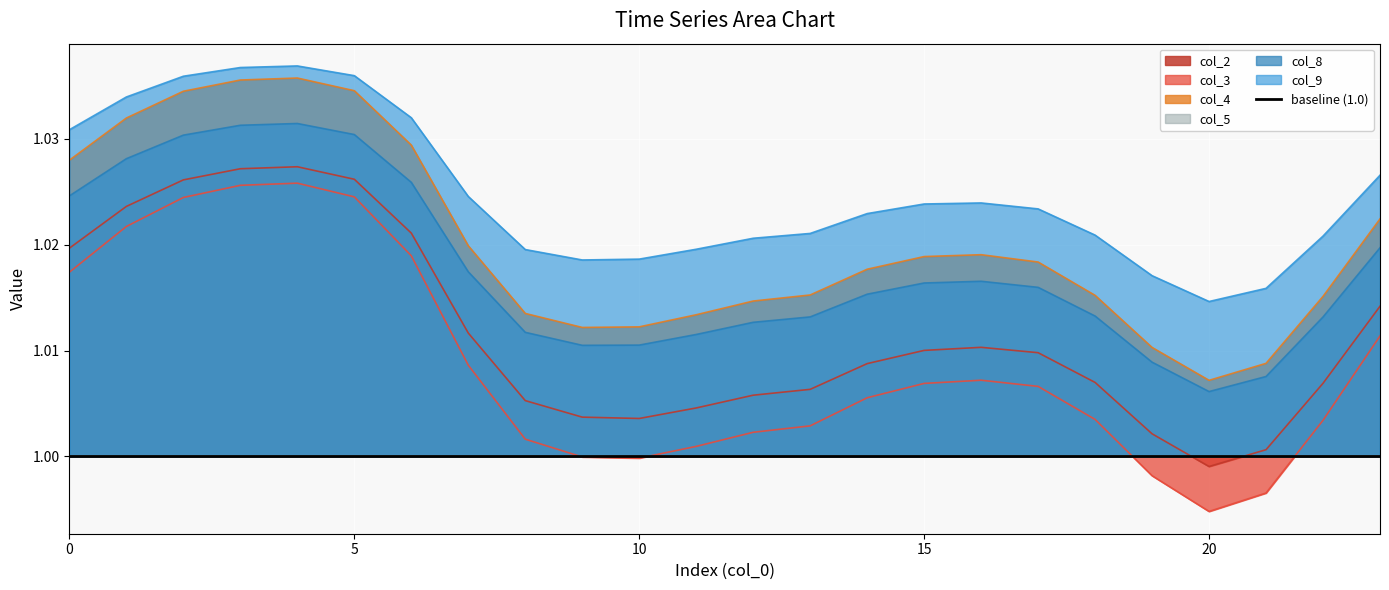

The col_2 series shows 0.5 at 14. True or false?

False